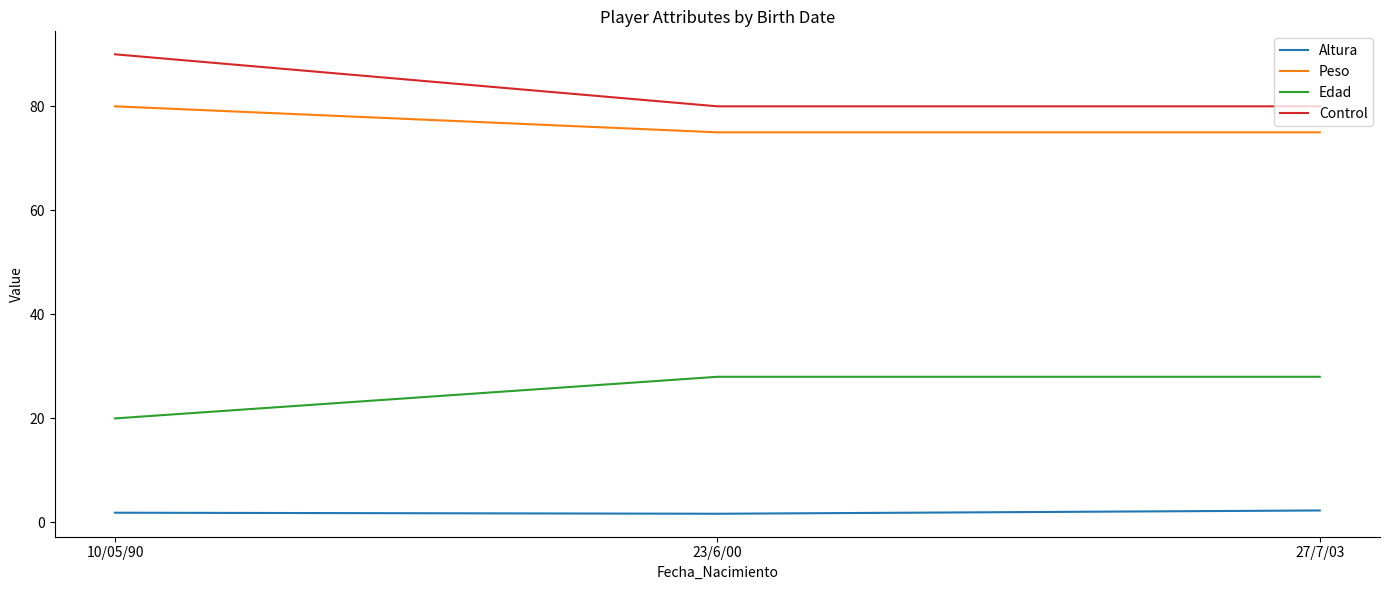

What are all the series names shown in the legend?

Altura, Peso, Edad, Control